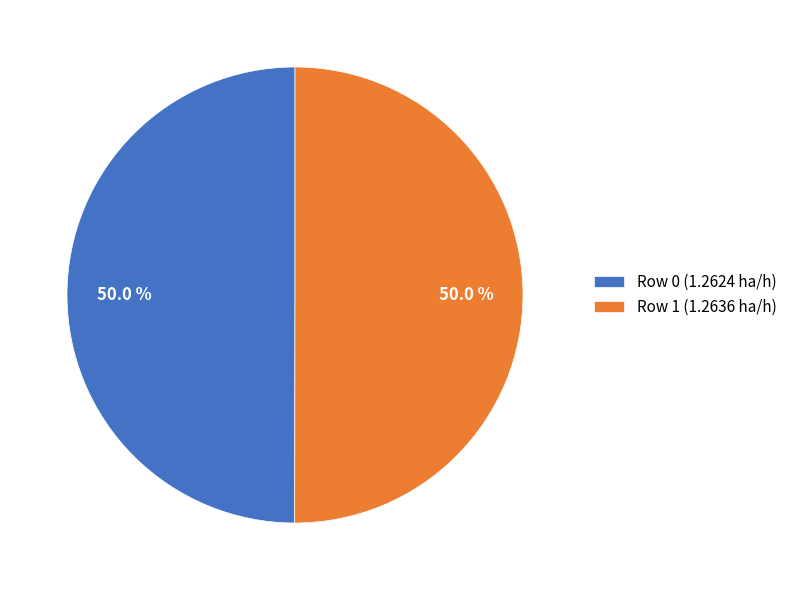

The Row 1 slice represents 50% of the pie. True or false?

True